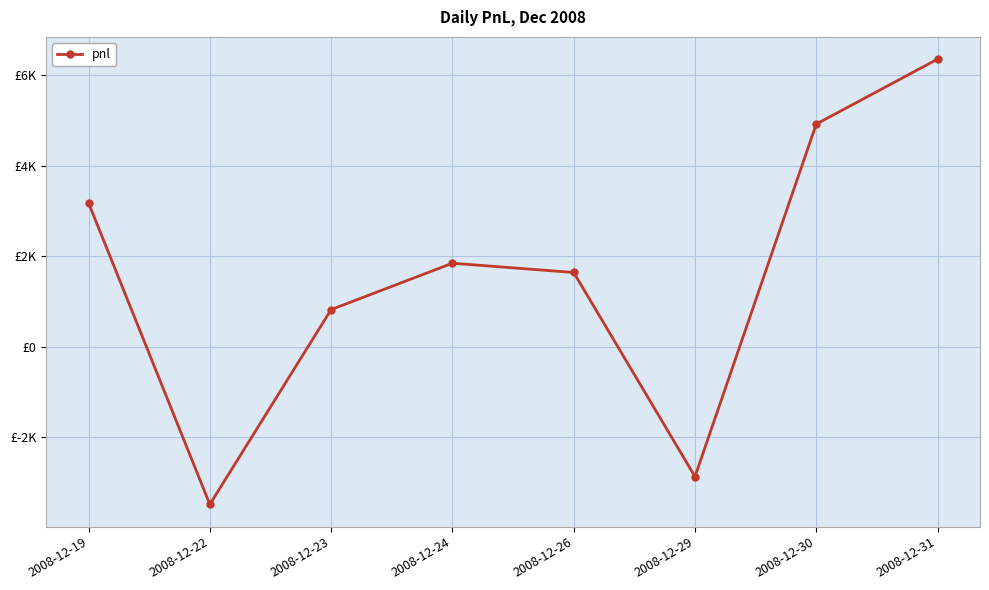

Which category has the highest value across all series?

2008-12-31